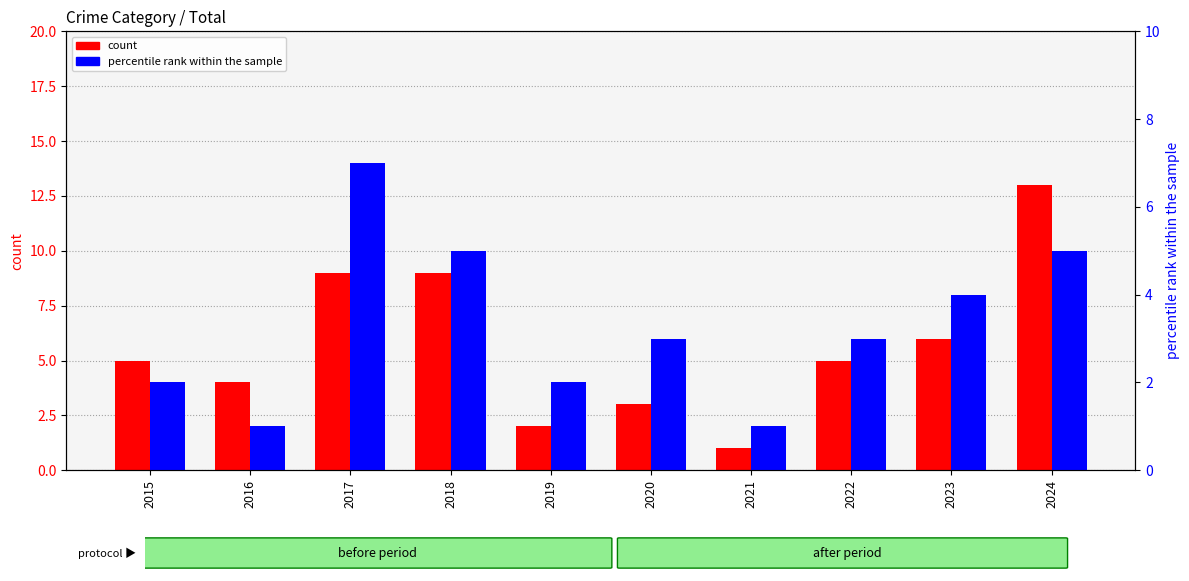

What is the value of the count bar at the 6th from the left?

3